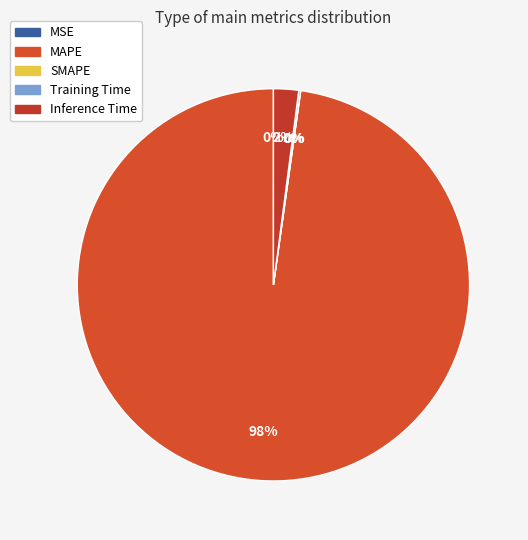

Does any single category account for the majority?

Yes